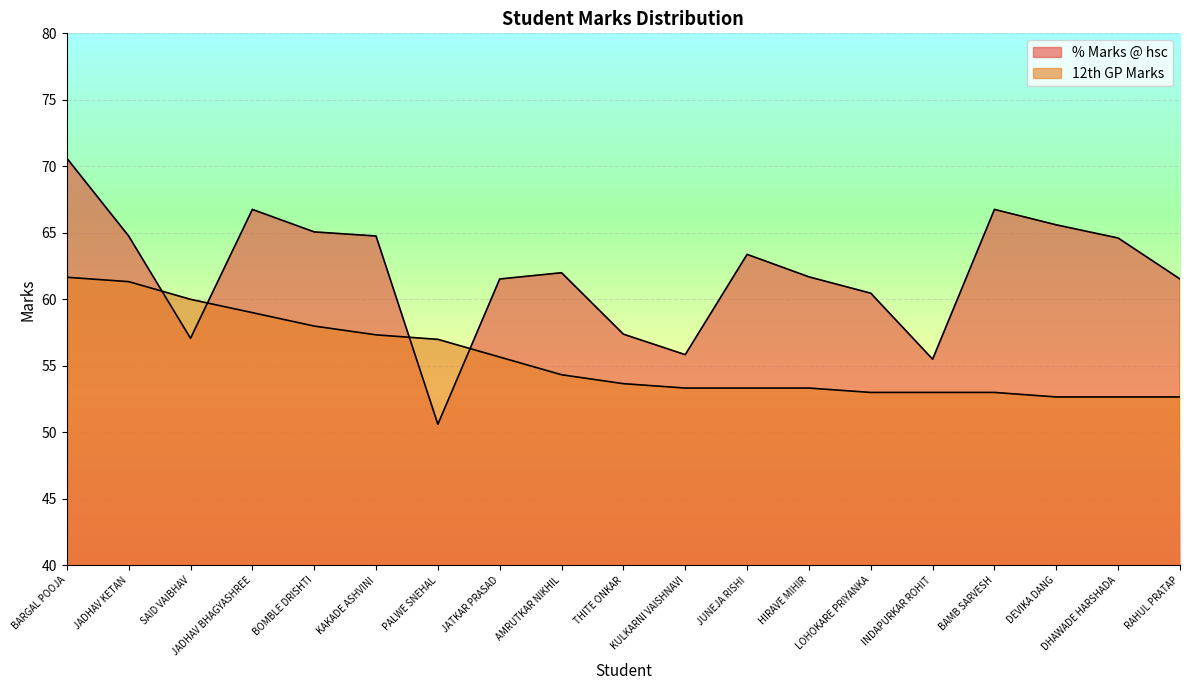

True or false: 12th GP Marks has more than 0 points higher than both neighbors.

False